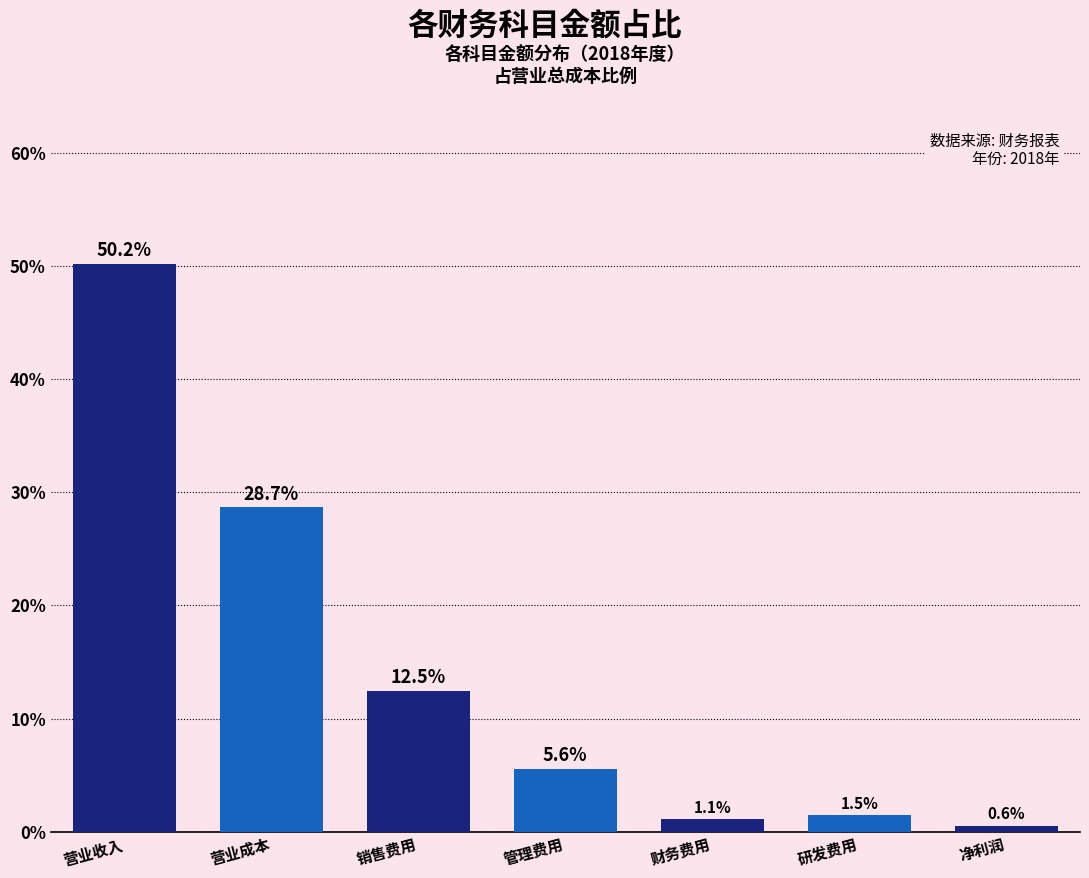

Reading right to left, what are all the values shown in this chart?

净利润=0.6	研发费用=1.5	财务费用=1.1	管理费用=5.6	销售费用=12.5	营业成本=28.7	营业收入=50.2